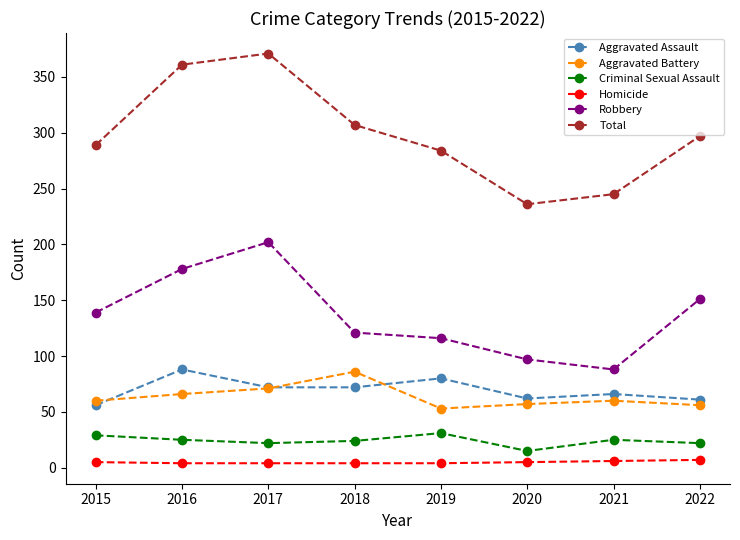

What is the value of the Aggravated Battery point at the 5th from the left?

53